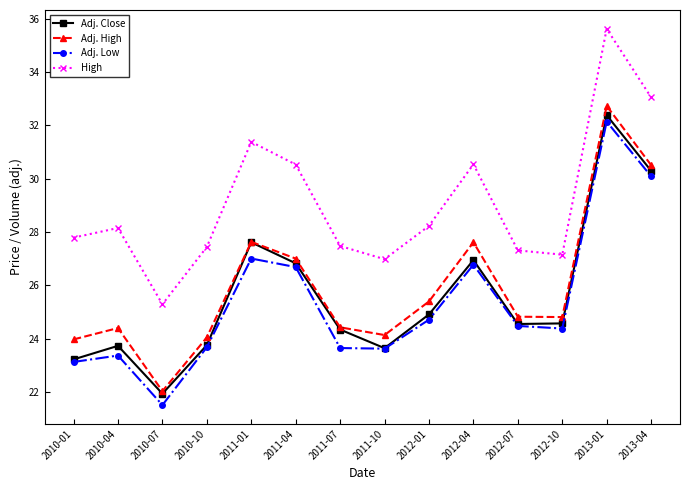

True or false: Adj. High and High intersect in this chart.

False